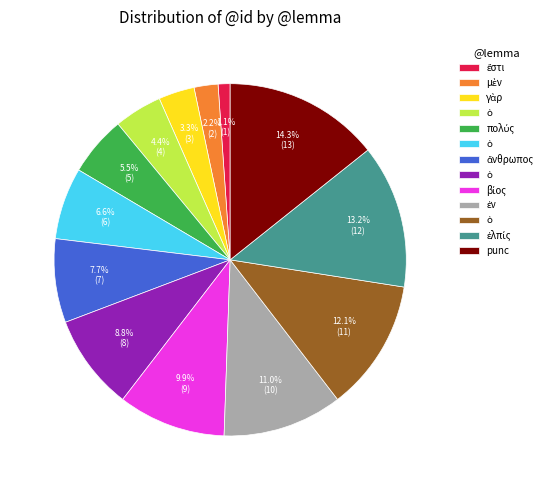

Does any single category account for the majority?

No